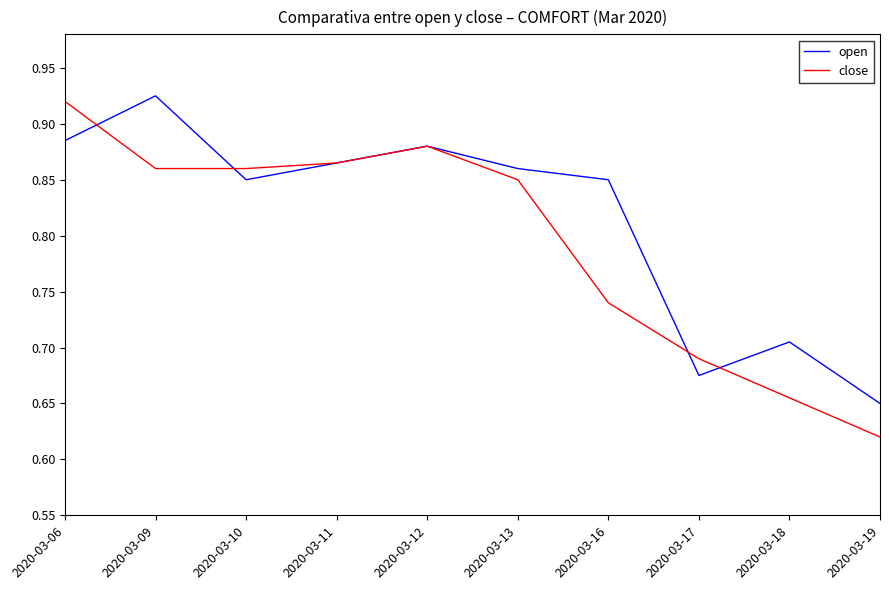

True or false: open and close intersect in this chart.

True